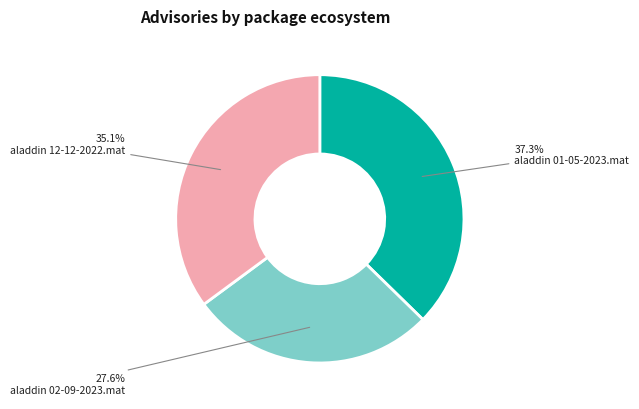

Approximately how many times larger is the value at aladdin 01-05-2023.mat compared to aladdin 12-12-2022.mat?

1.1